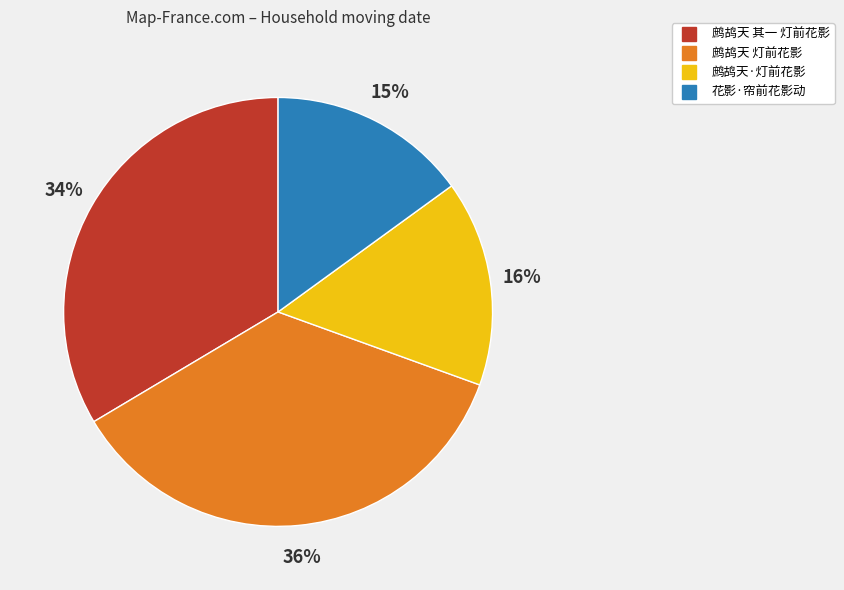

Is it true that 鹧鸪天 灯前花影 is 36% of the pie?

True